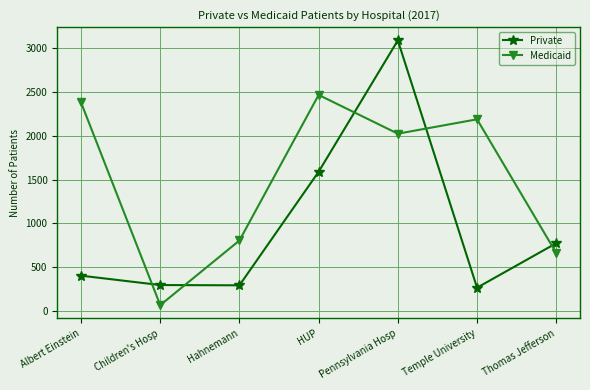

What is the sum of the Private values at Temple University and Pennsylvania Hosp?

3356